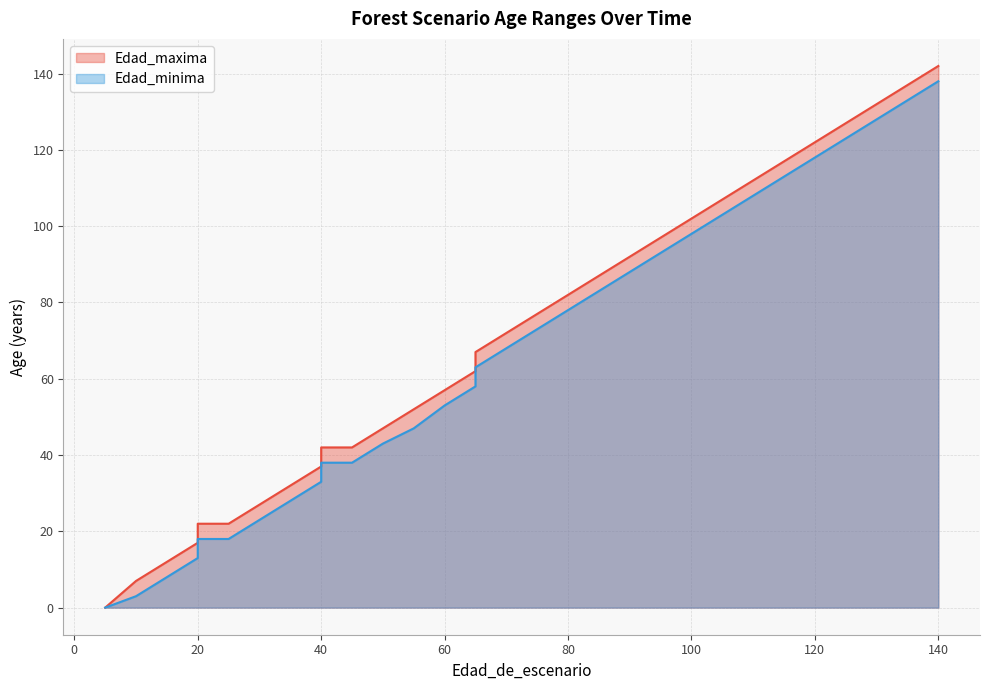

At which label is Edad_maxima closest to 71?

70